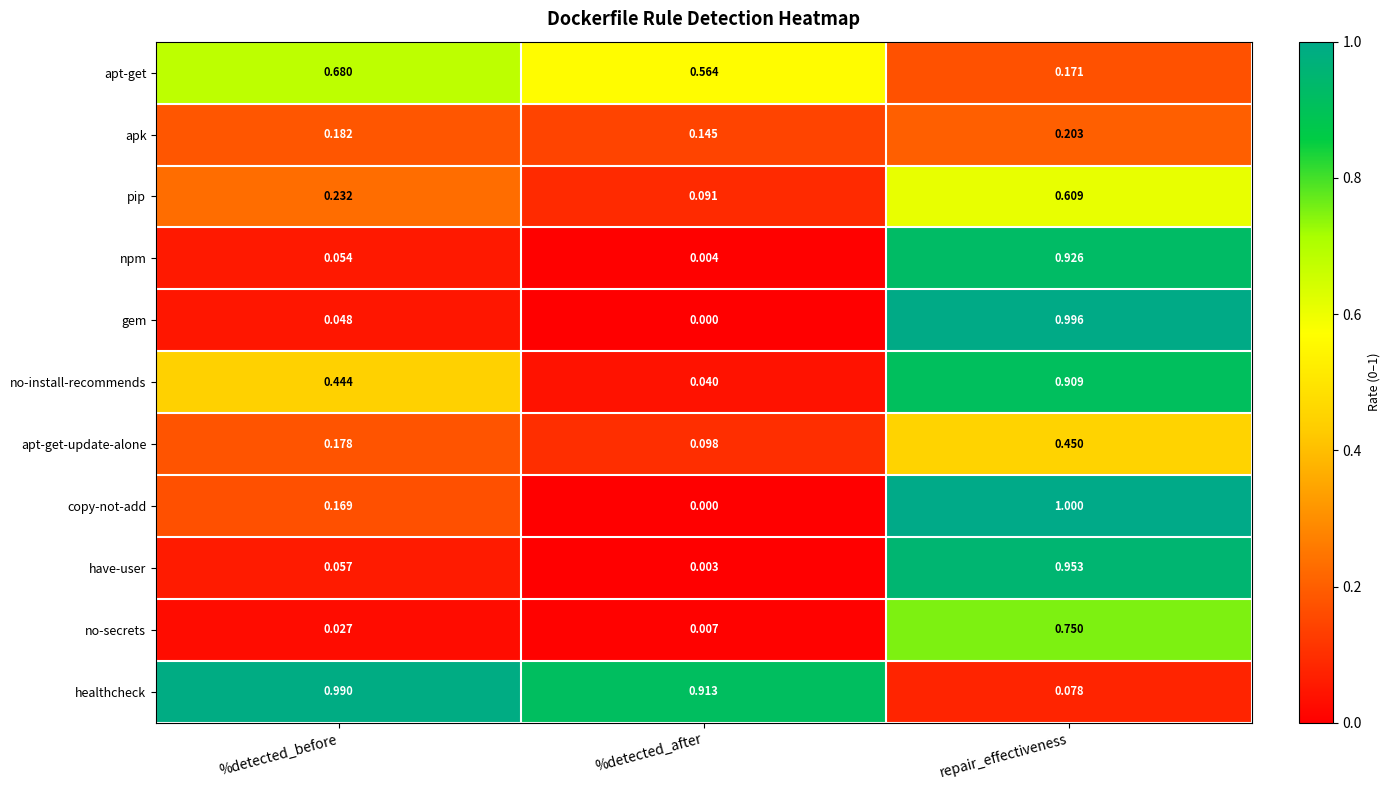

Which series changed the most between %detected_before and repair_effectiveness?

gem